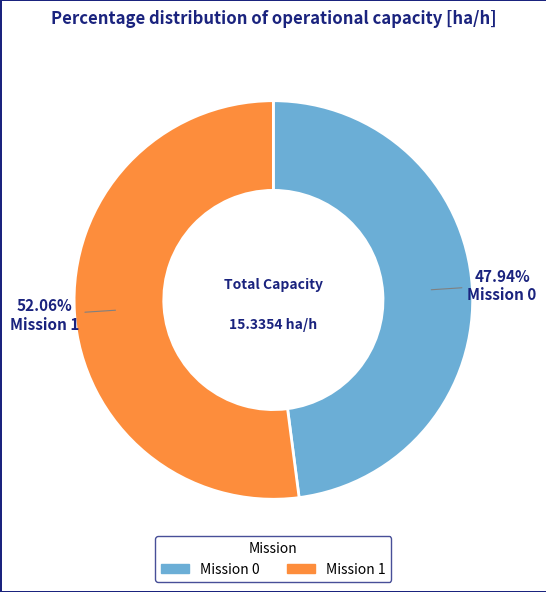

Does any single category account for the majority?

Yes